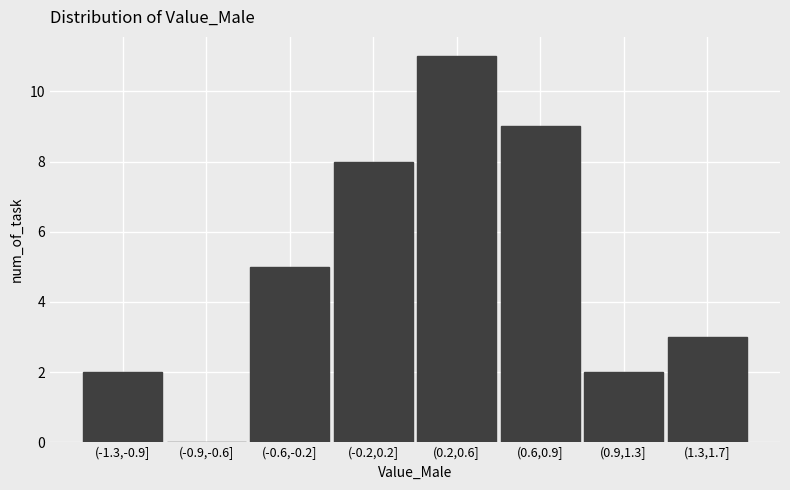

Reading left to right, extract all data points from this chart.

(-1.3,-0.9]=2	(-0.9,-0.6]=0	(-0.6,-0.2]=5	(-0.2,0.2]=8	(0.2,0.6]=11	(0.6,0.9]=9	(0.9,1.3]=2	(1.3,1.7]=3